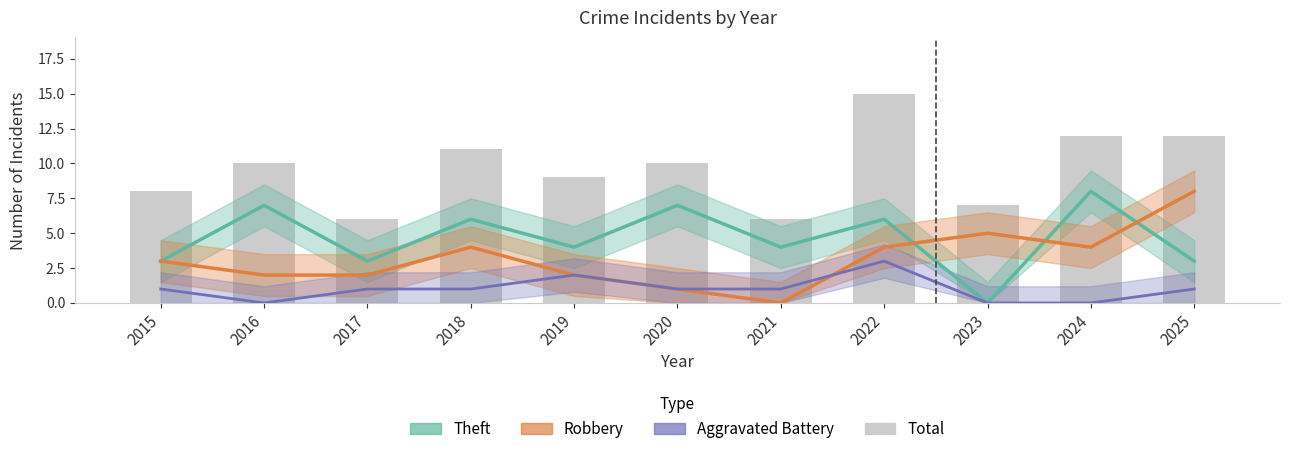

At which label does Theft reach its peak?

2024